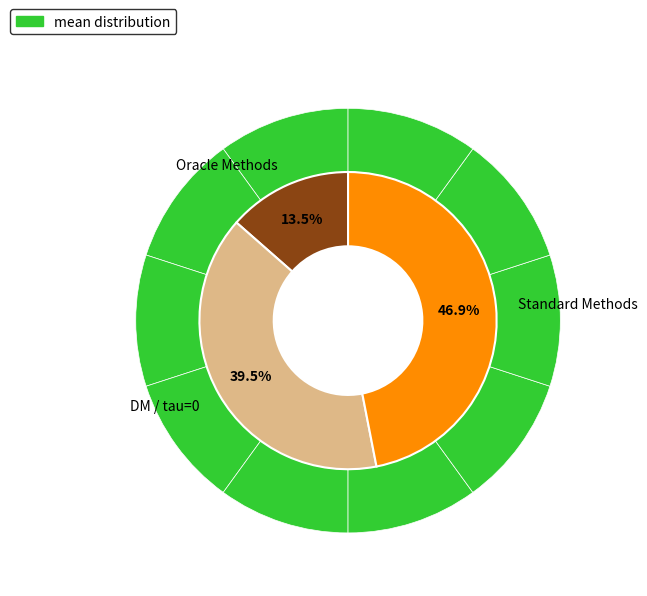

How many slices are in this pie chart?

10